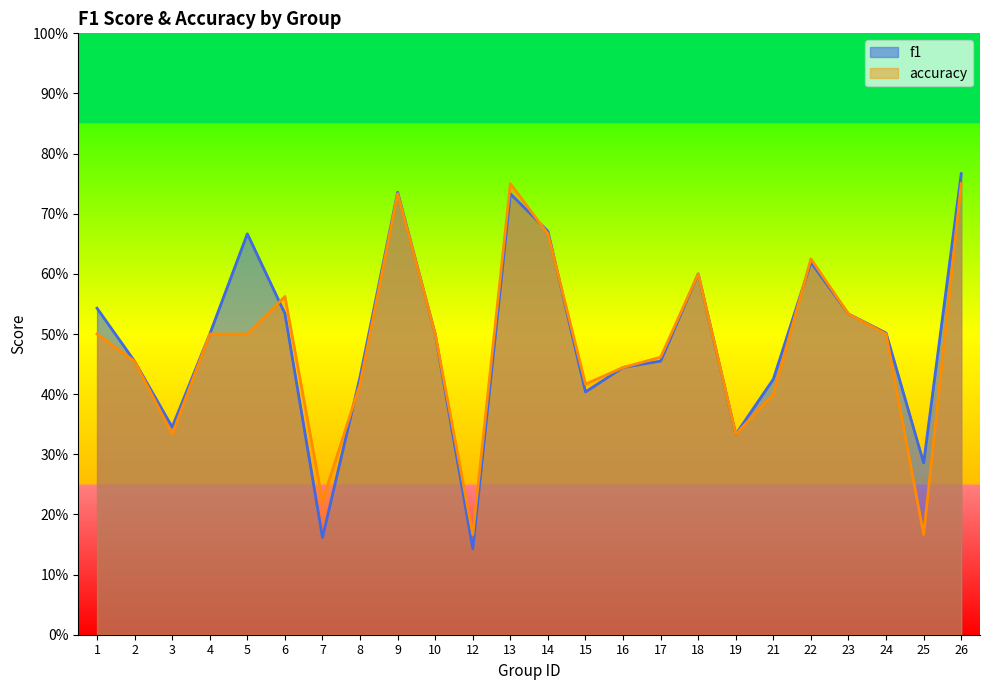

True or false: f1 has more than 1 points higher than both neighbors.

True